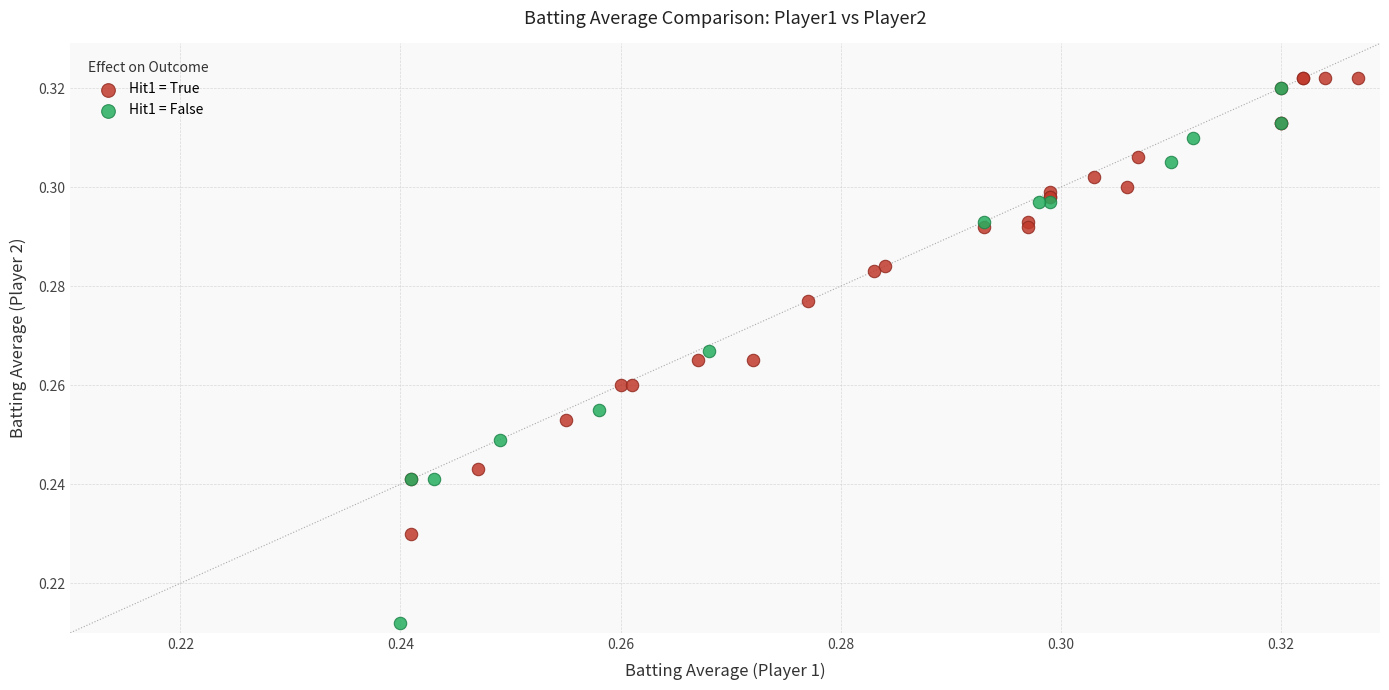

Which series has the widest spread of Y values?

Hit1 = False